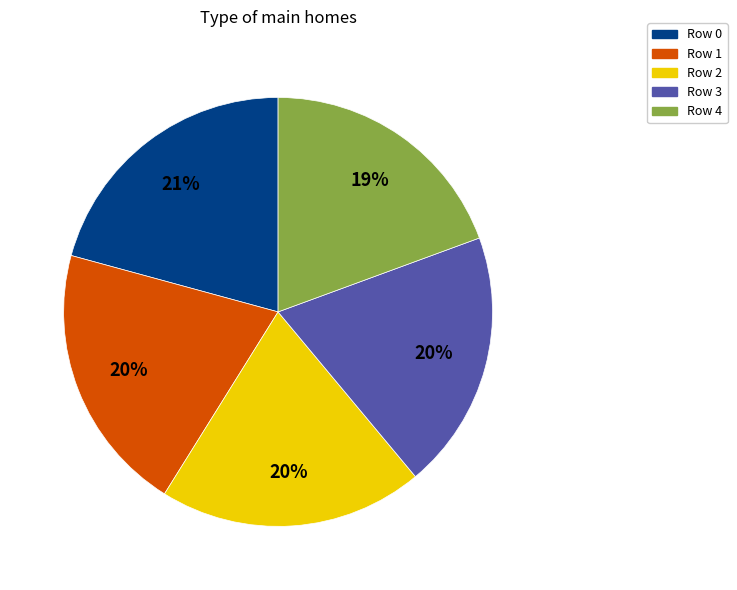

To the nearest percent, what percentage of the pie is Row 3?

20%